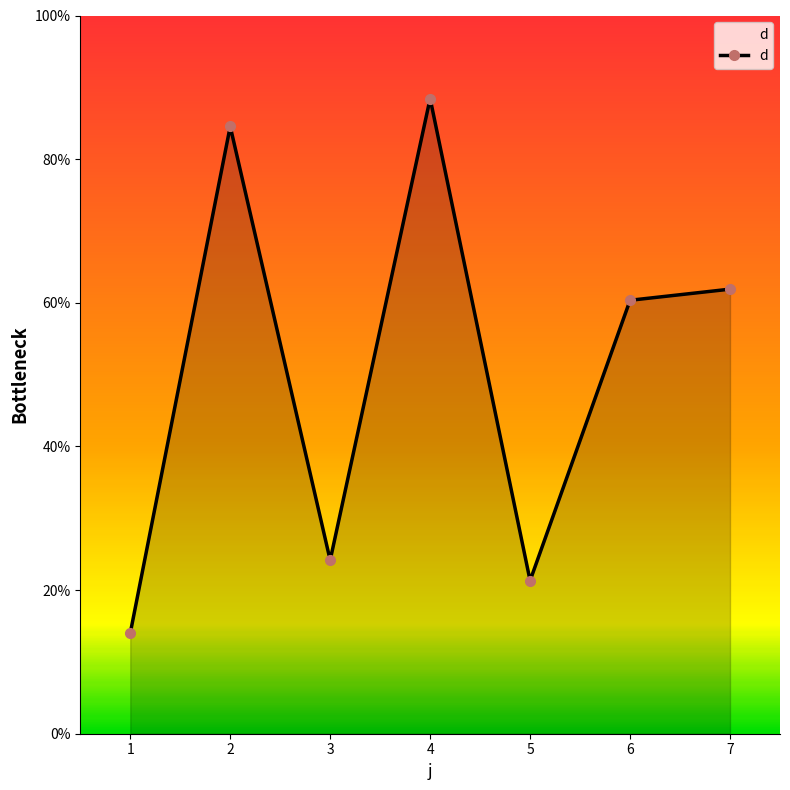

Approximately how many times larger is the value at 4 compared to 1?

6.3